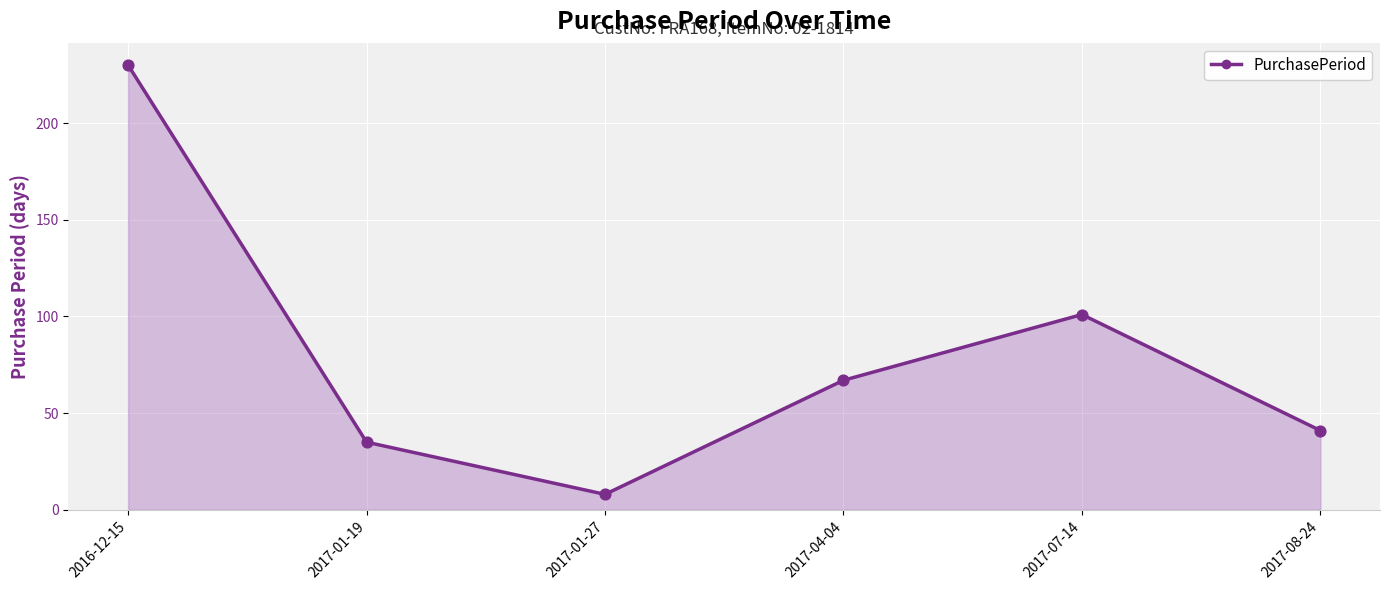

True or false: the data shows 41 at 2017-08-24.

True